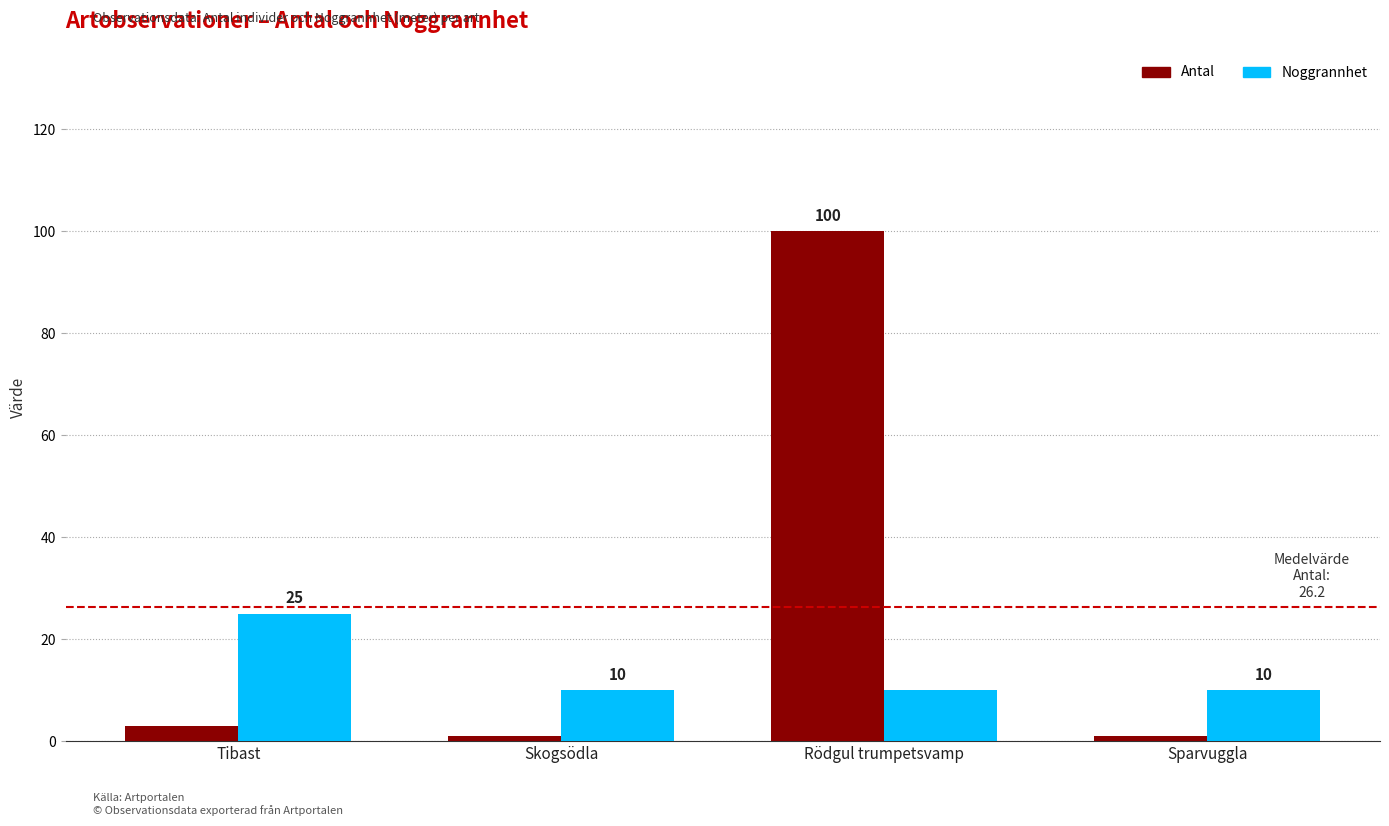

What is the difference between the highest and lowest values at Sparvuggla?

9